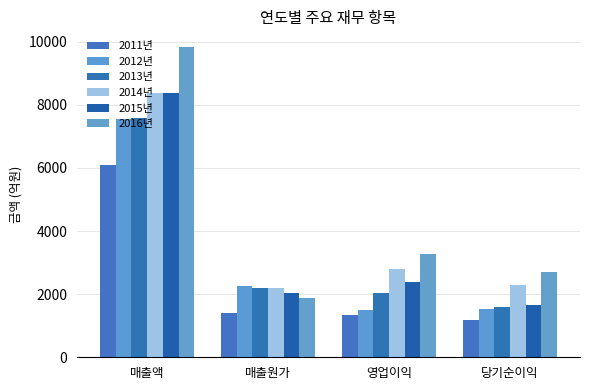

What is the minimum value shown in the chart?

1176.8